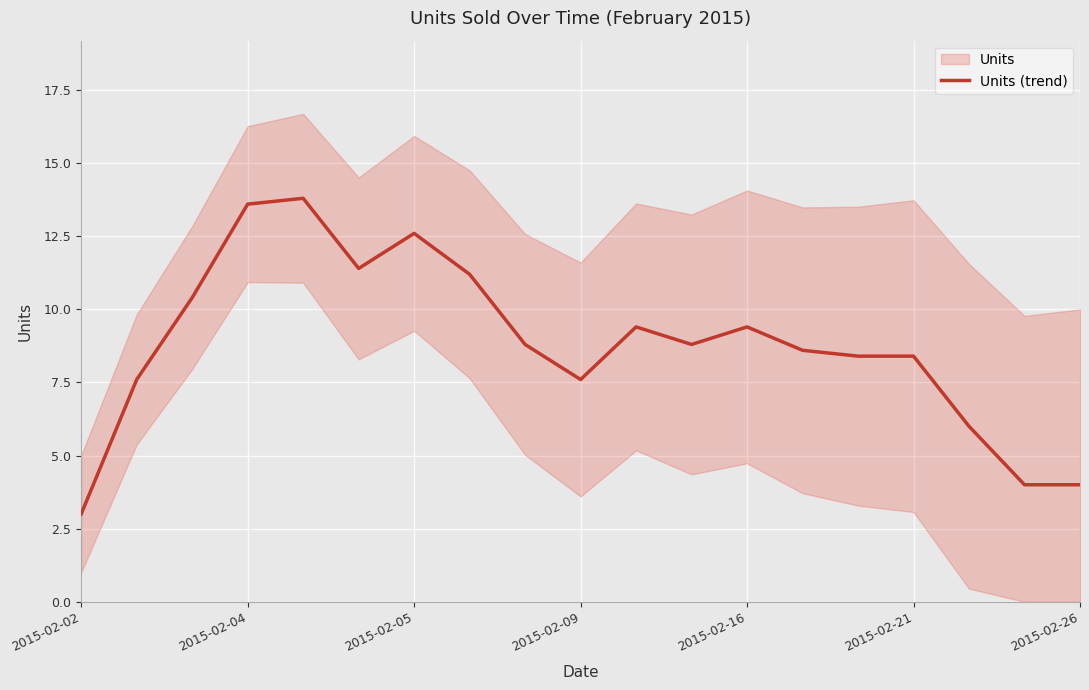

What is the change in value from 7 to 8?

-2.4